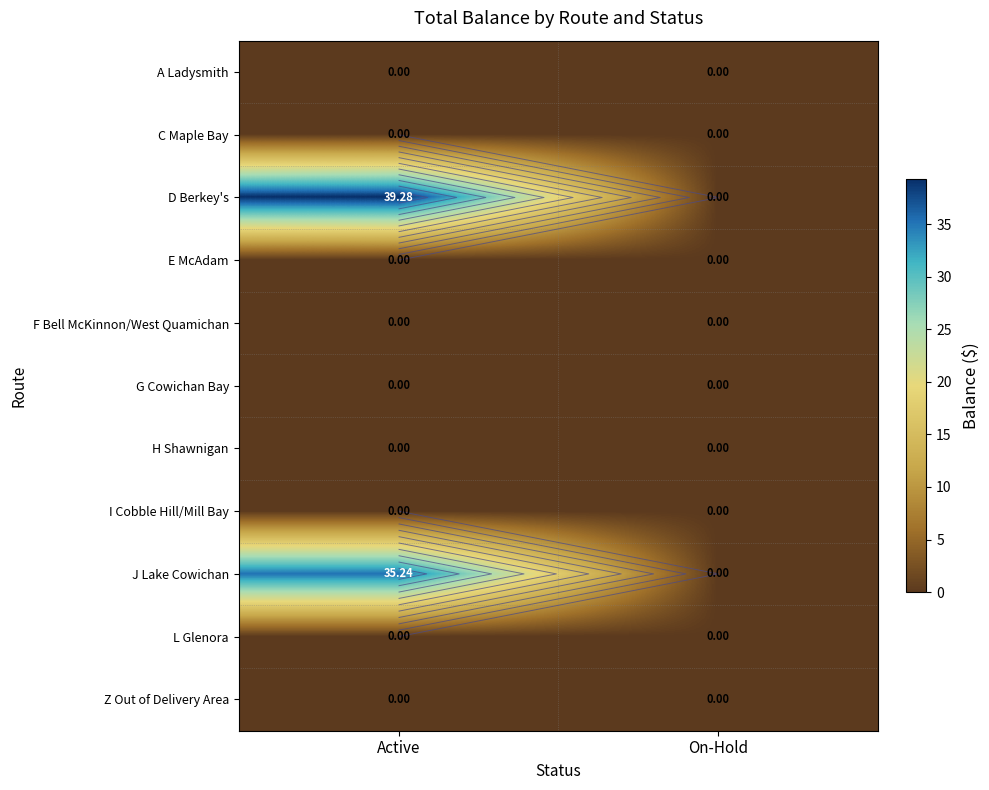

Count the number of categories in the chart.

2